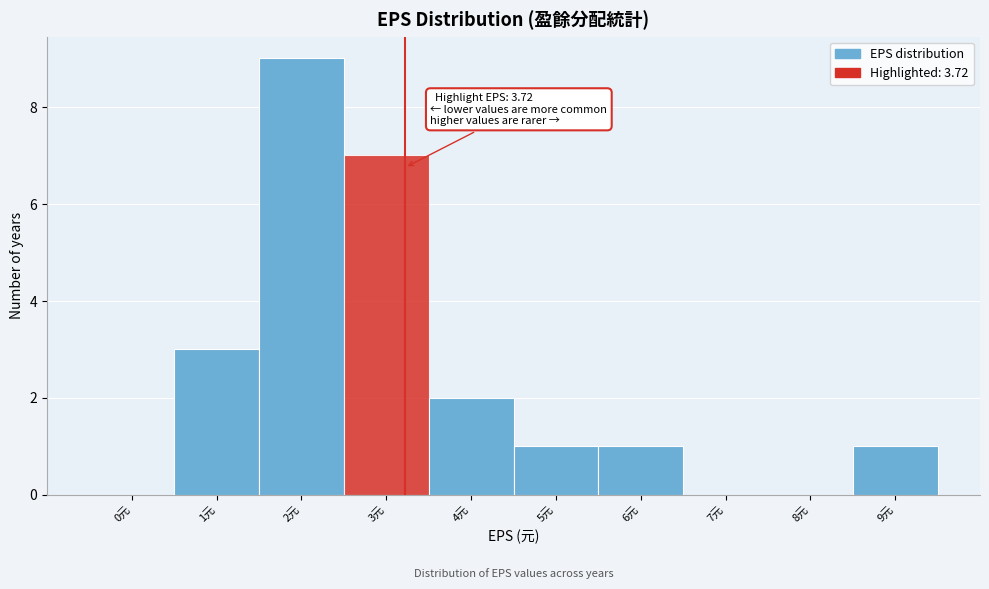

Reading left to right, list all the values displayed in this chart.

0元=0	1元=3	2元=9	3元=7	4元=2	5元=1	6元=1	7元=0	8元=0	9元=1